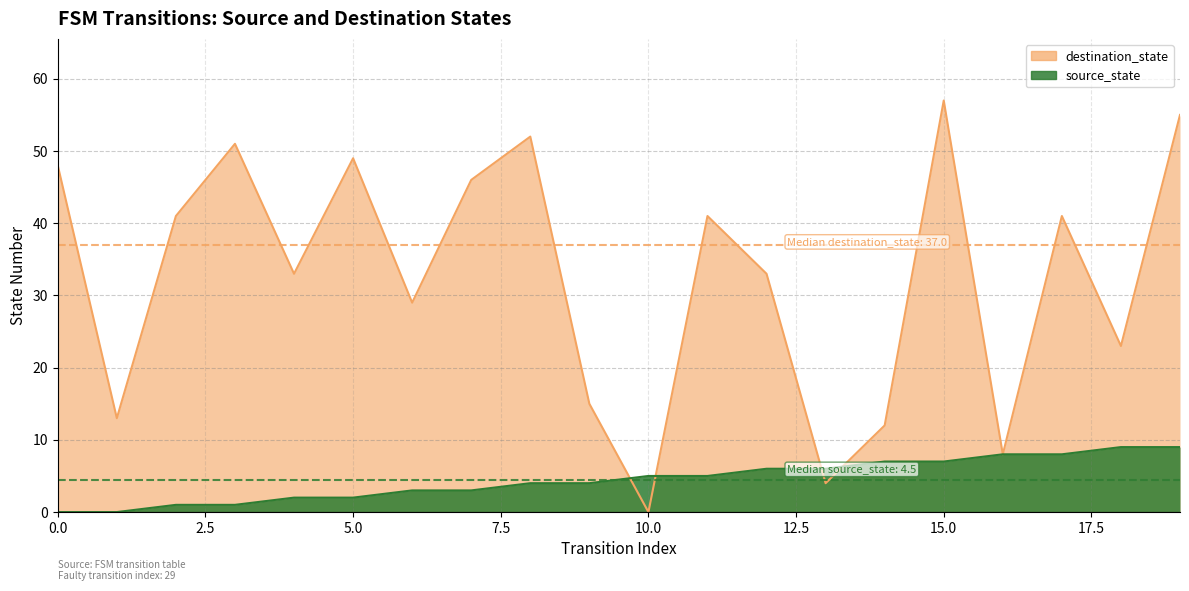

True or false: destination_state has more than 0 interior local peaks.

True